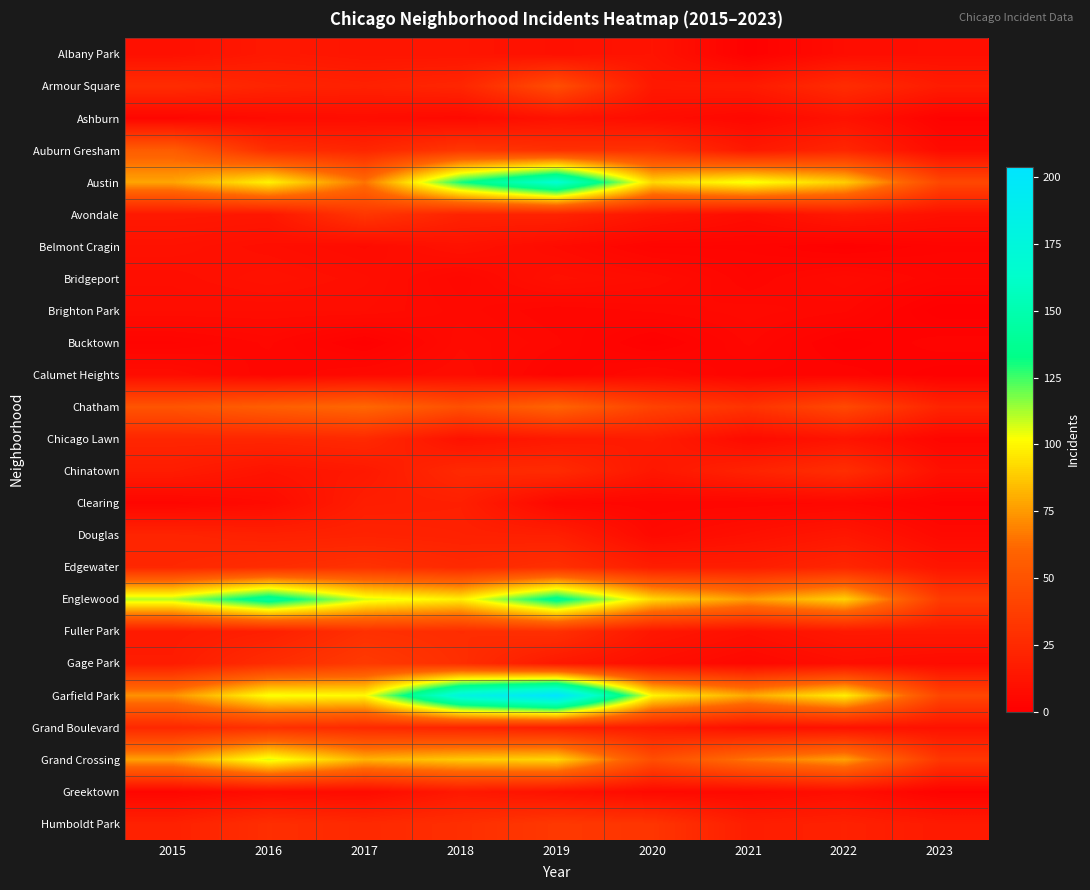

At how many categories does at least one series exceed 158?

2